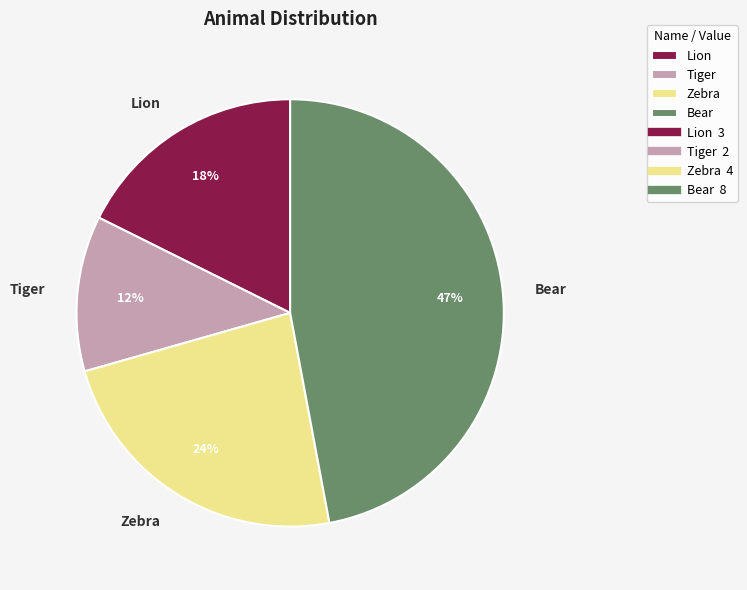

Between Lion and Bear, which is larger?

Bear